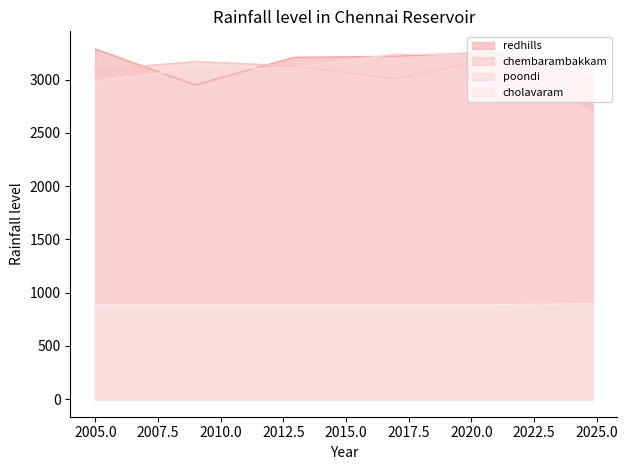

In chembarambakkam, how many points are lower than both neighbors (excluding endpoints)?

1